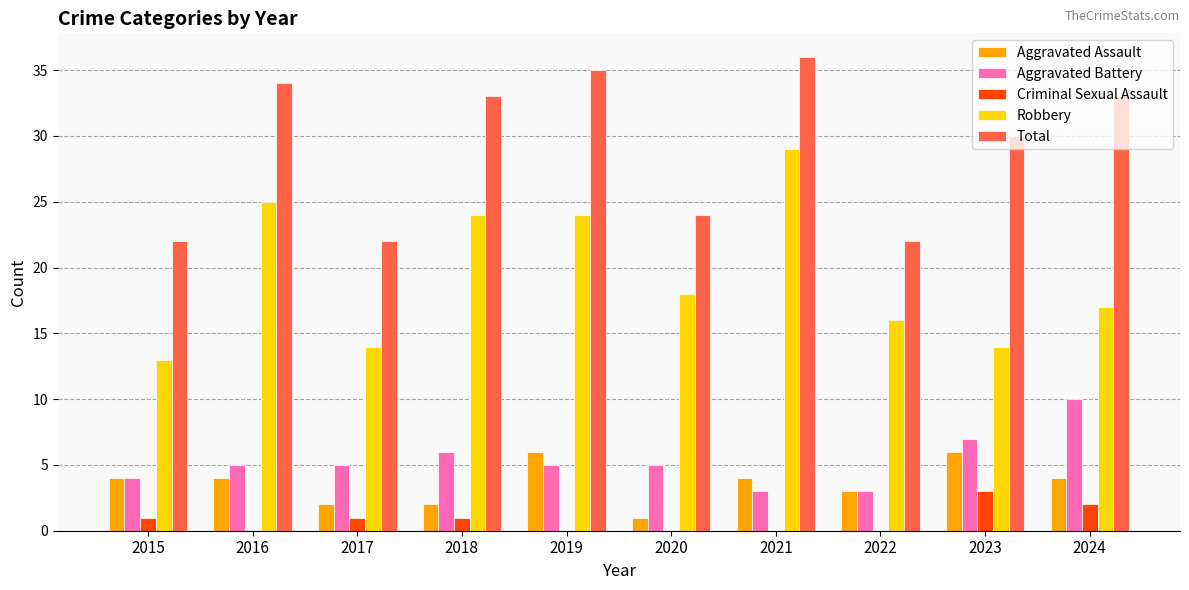

What is the highest value of the Aggravated Battery series?

10